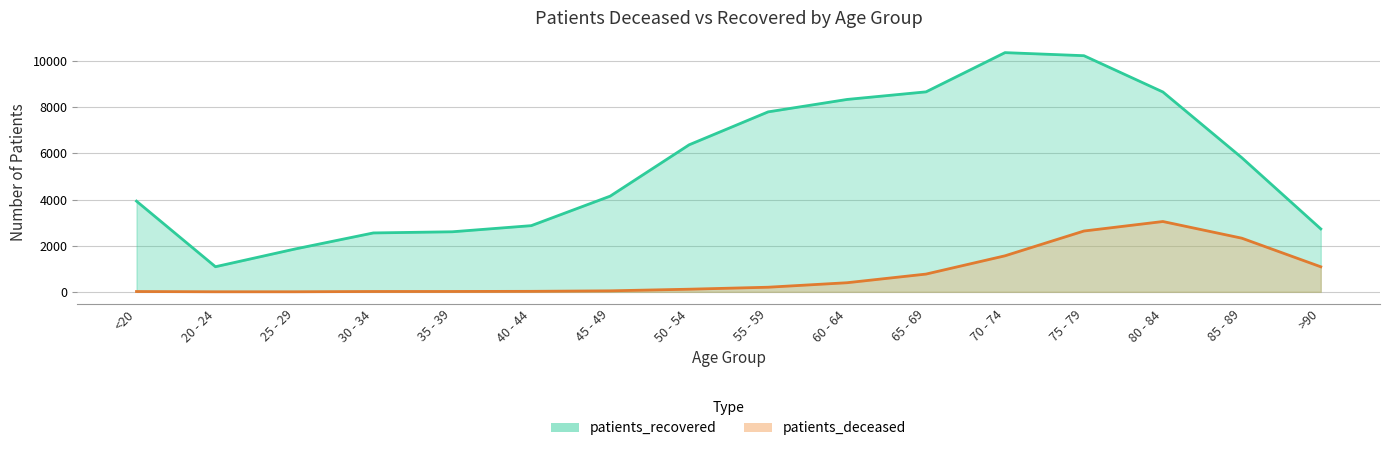

What is the spread (max minus min) of values at 70 - 74?

8810